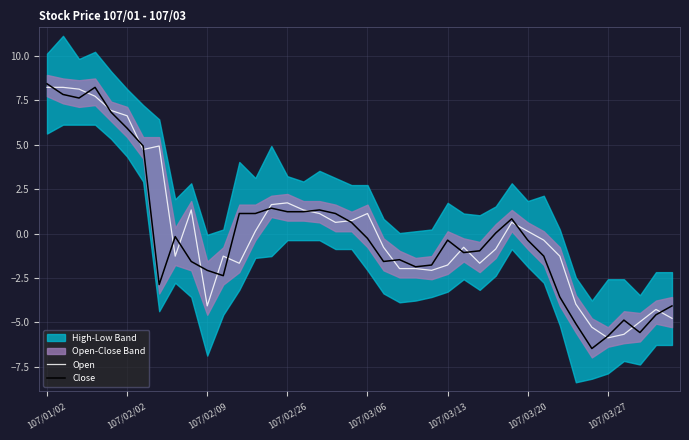

How many values in the Open series exceed 0?

19